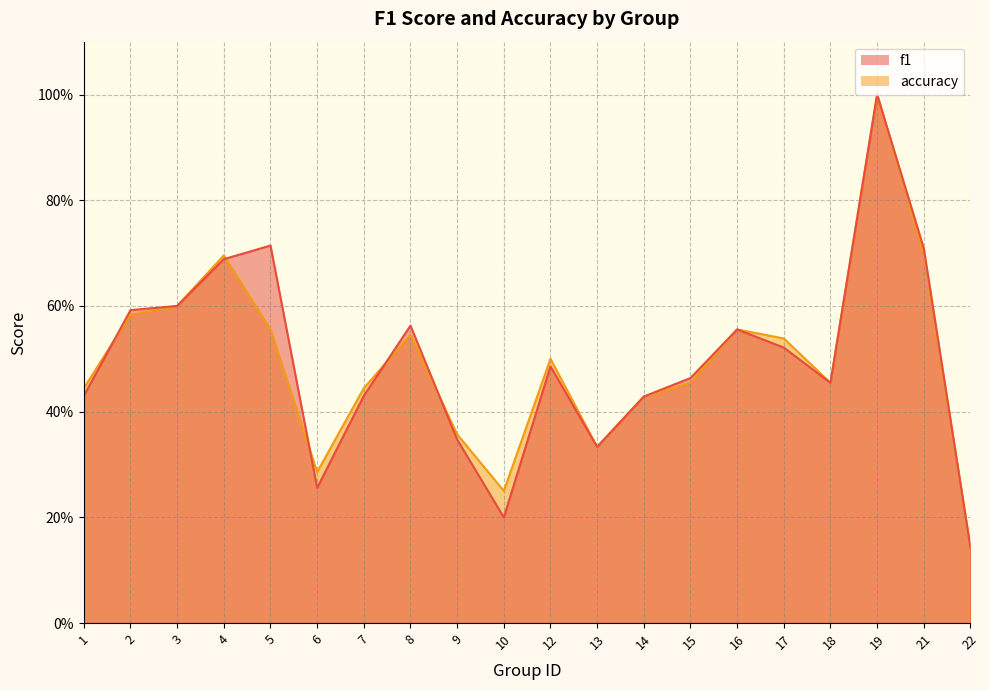

True or false: accuracy has a value of 0.7 at 1.

False